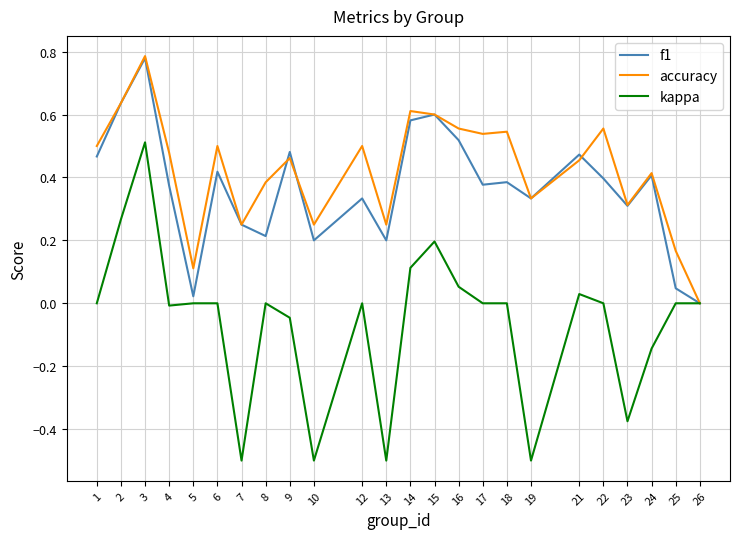

Which series has the largest total across all categories?

accuracy